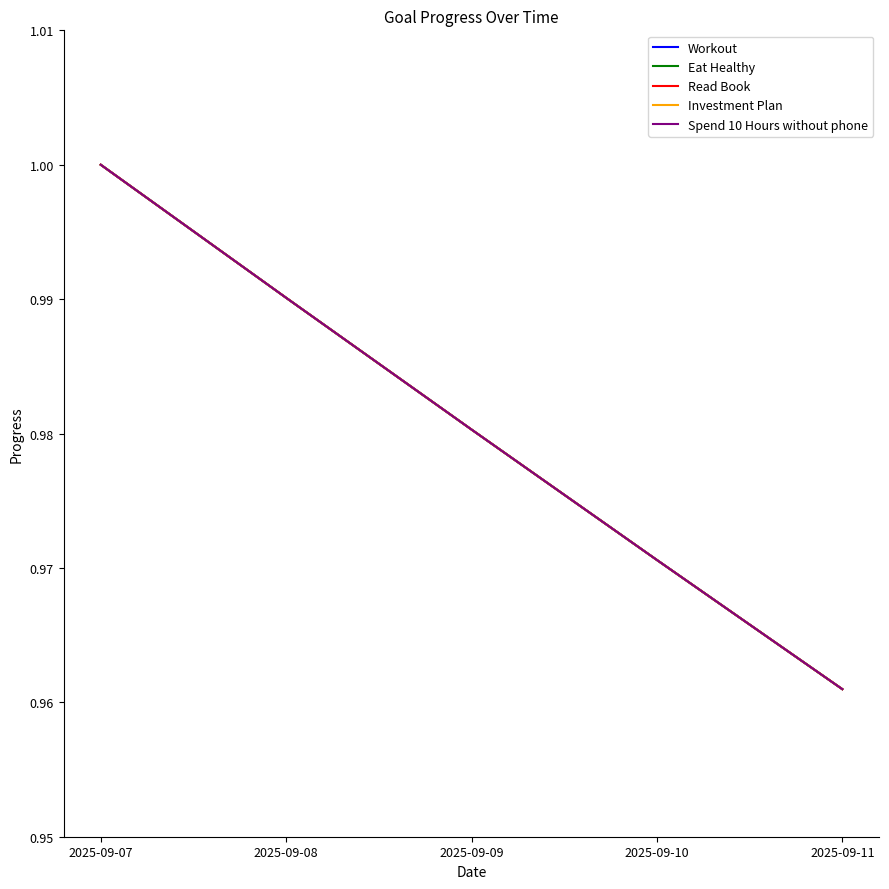

How many lines are shown in the chart?

5